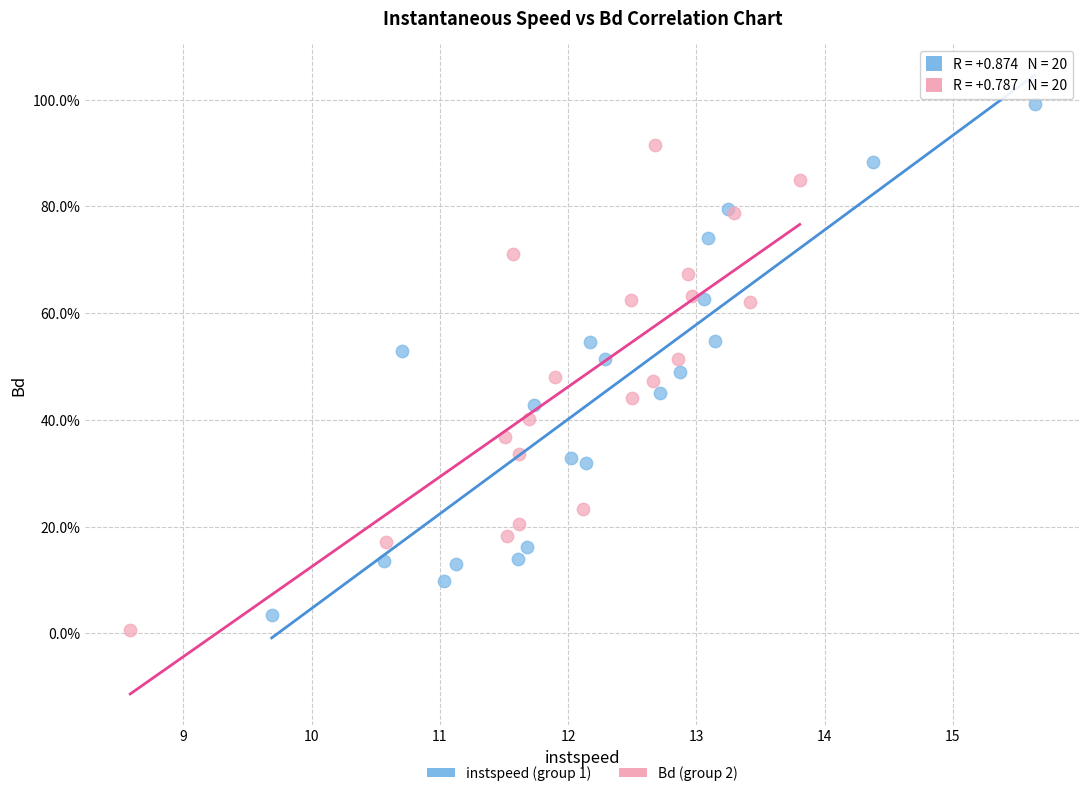

What are all the series names shown in the legend?

instspeed (group 1), Bd (group 2)